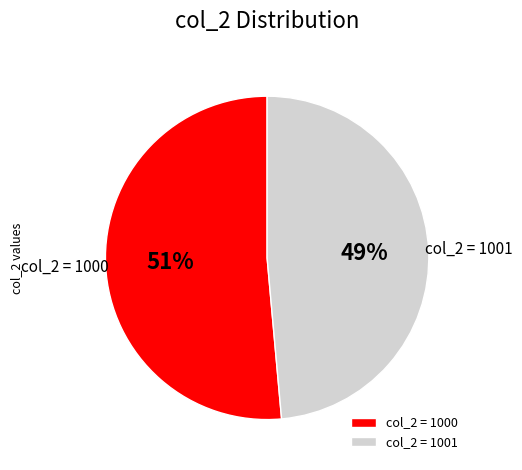

What is the largest slice in the pie chart?

col_2 = 1000